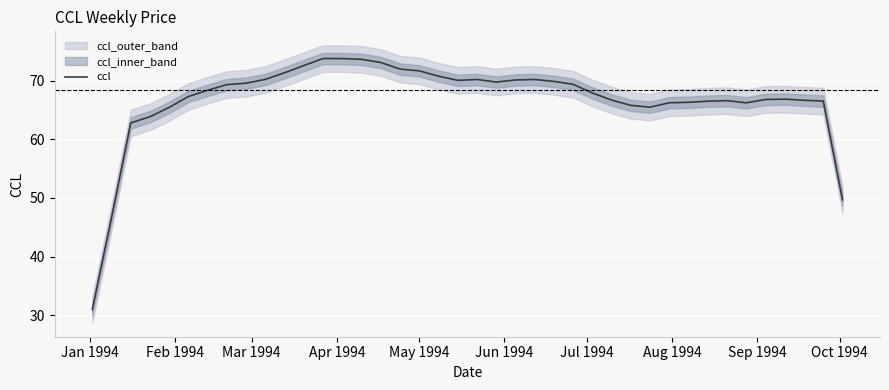

What is the minimum value for ccl?

31.0